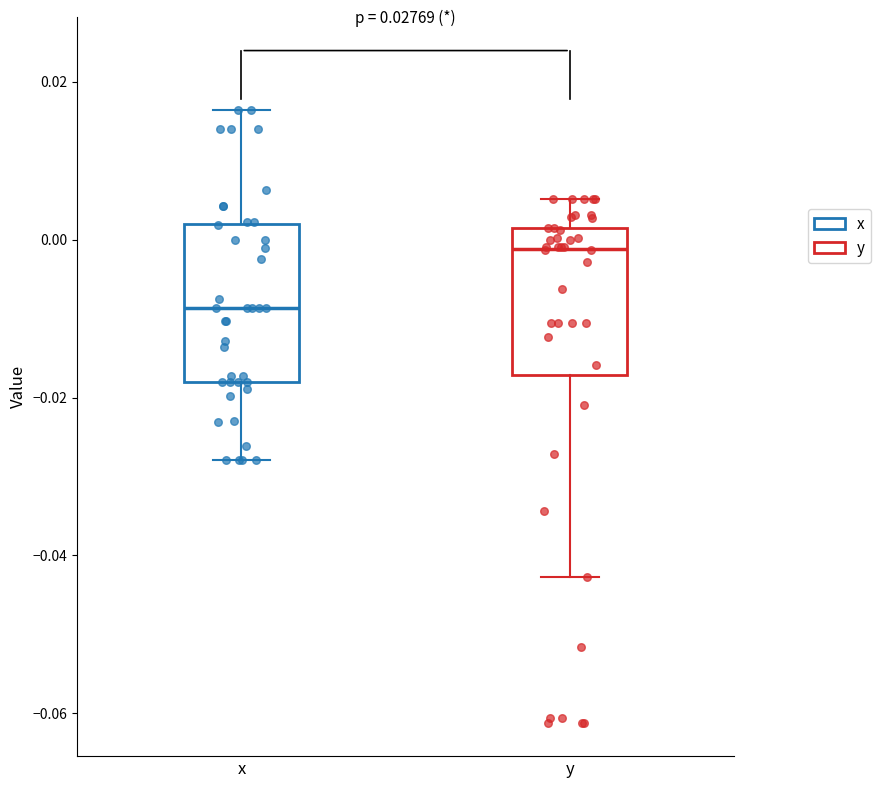

Where does the upper whisker of the box for y end on the y-axis? The values are not printed on the chart, so give them approximately, as read against the axis.

0.006